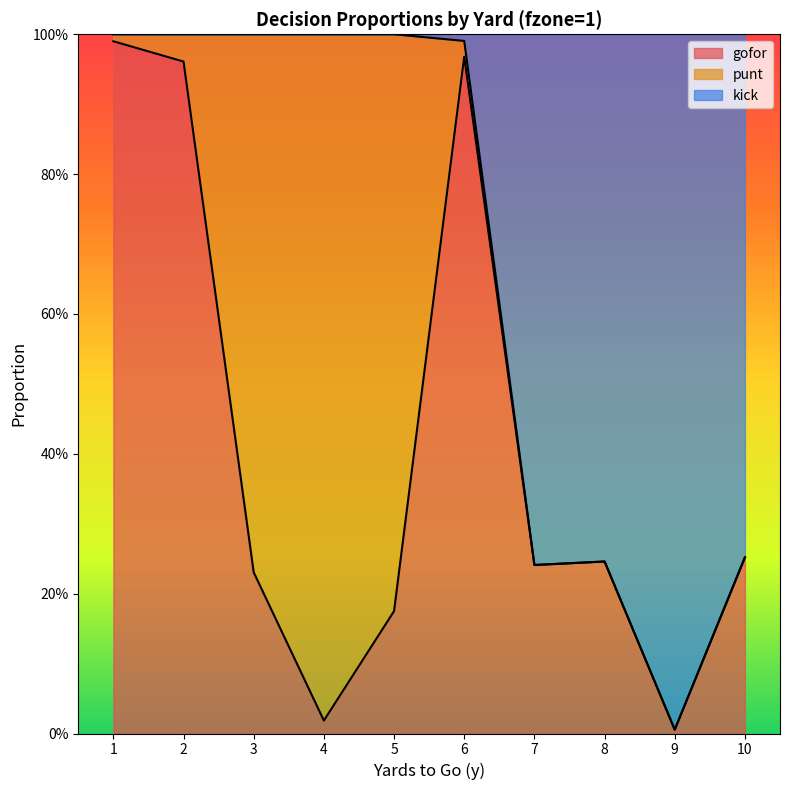

The value of gofor at 2 is 1.6. True or false?

False